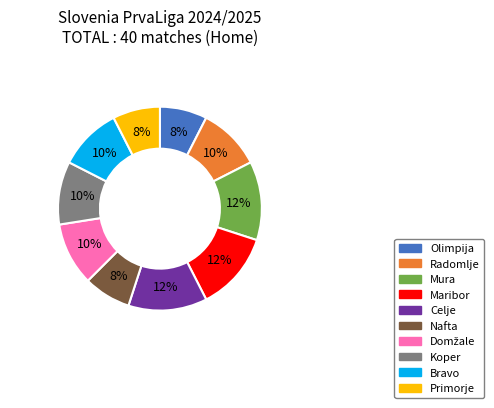

Count the number of slices in the pie.

10